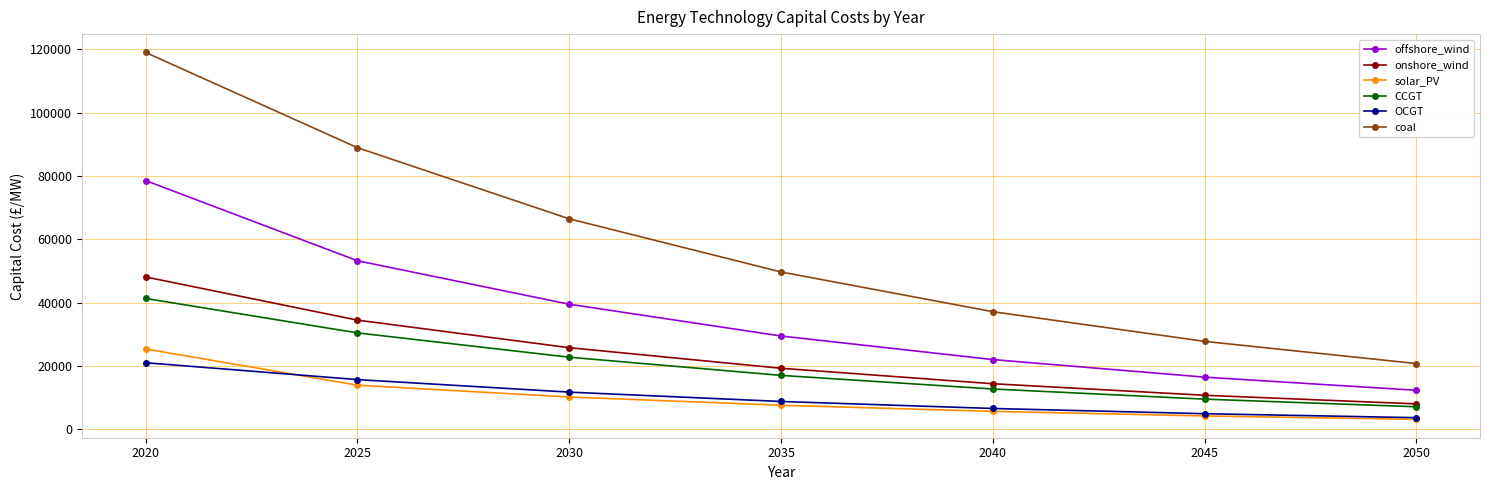

Which series has the largest range (max minus min)?

coal